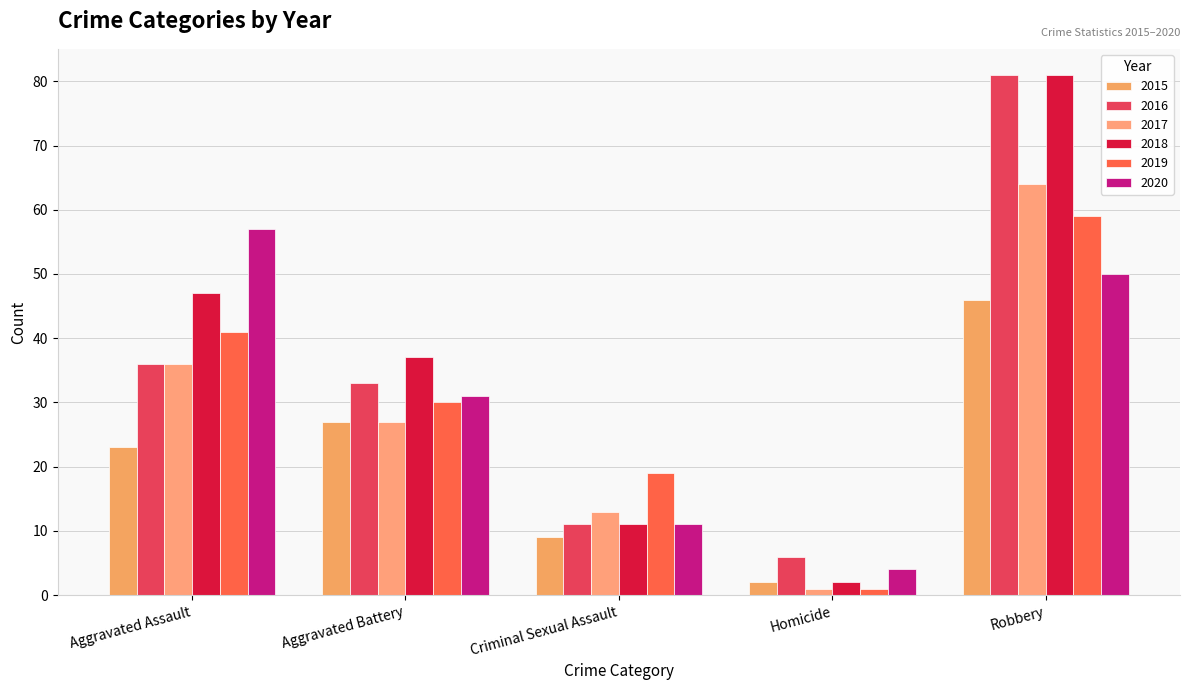

What is the sum of all 2020 values?

153